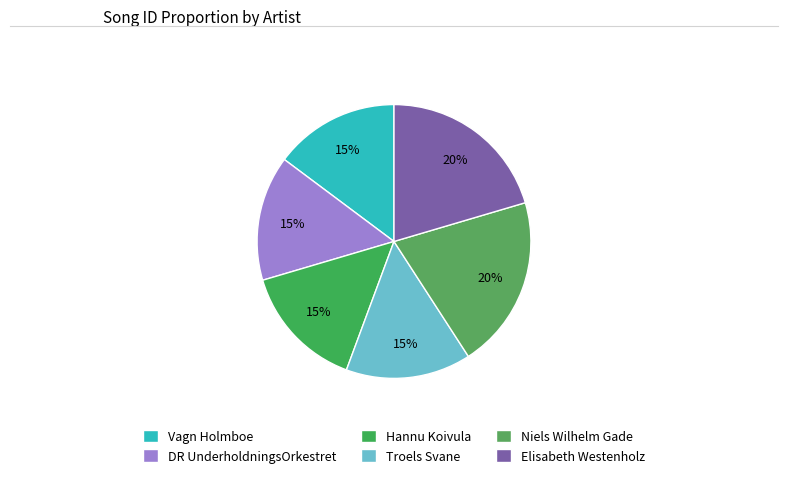

Is there any slice that represents more than half of the pie?

No